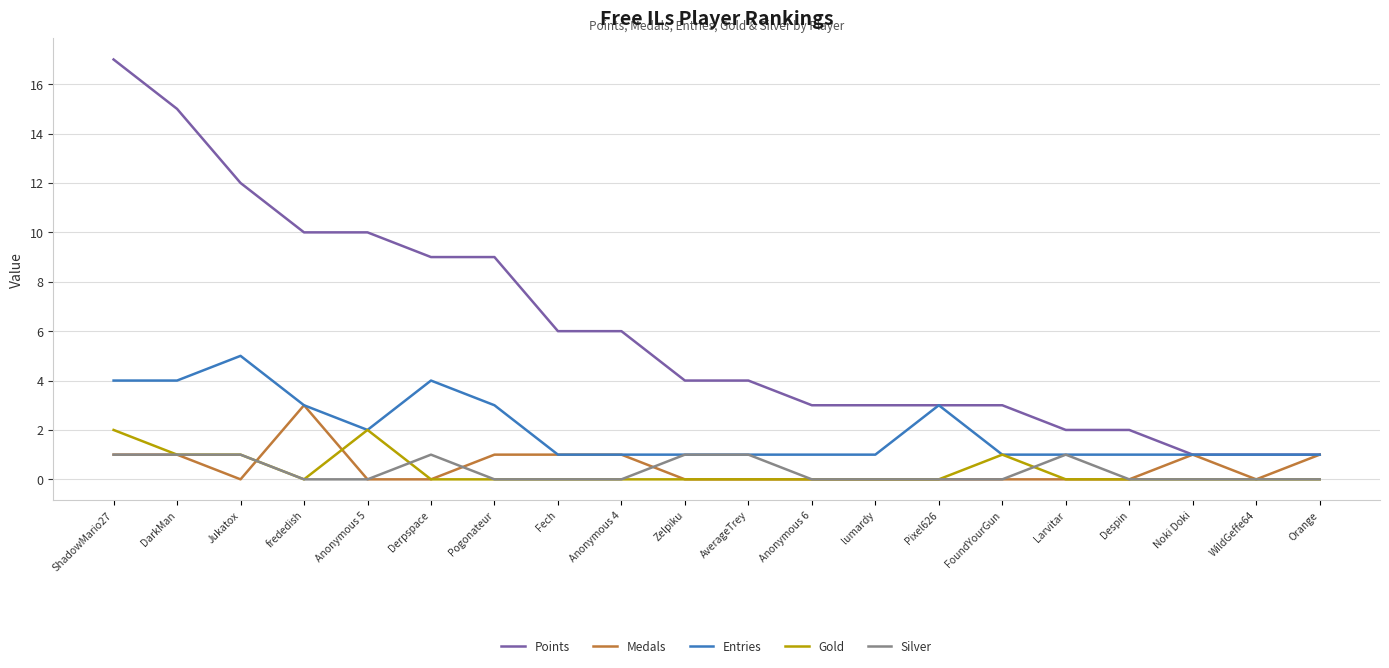

What is the average value of the Entries series?

2